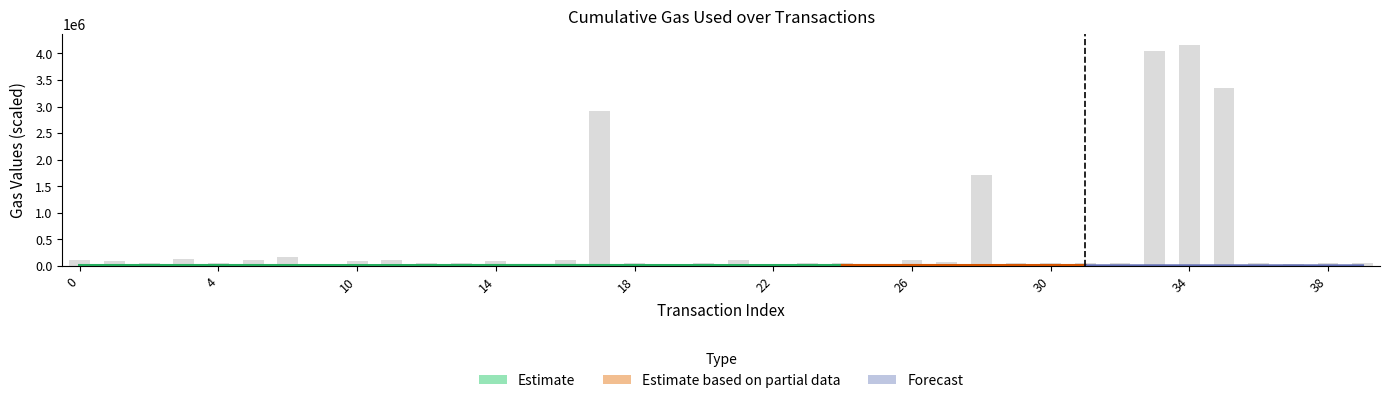

What is the difference between the values at 36 and 38?

730